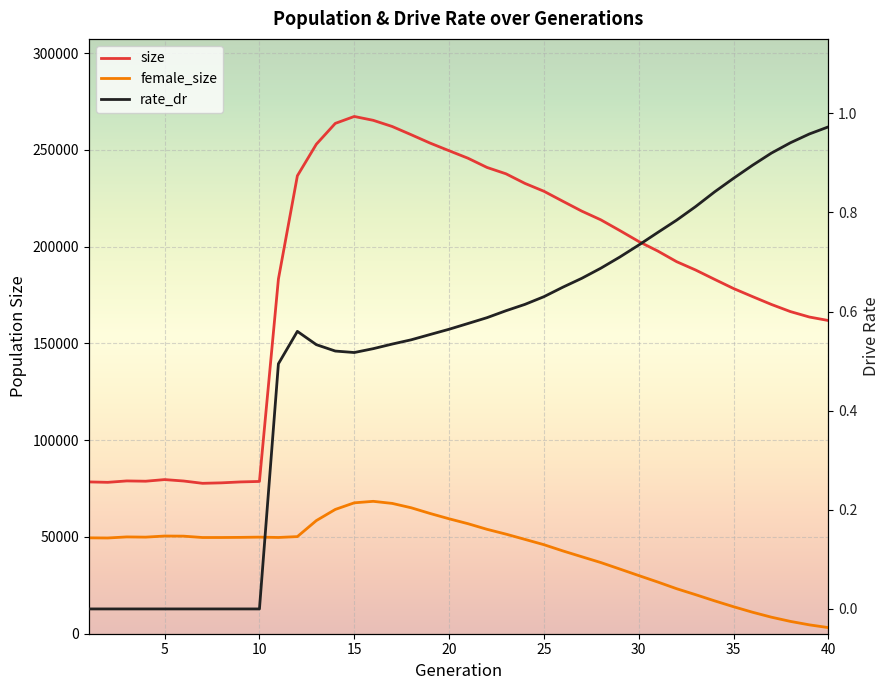

What is the average value of the rate_dr series?

0.5